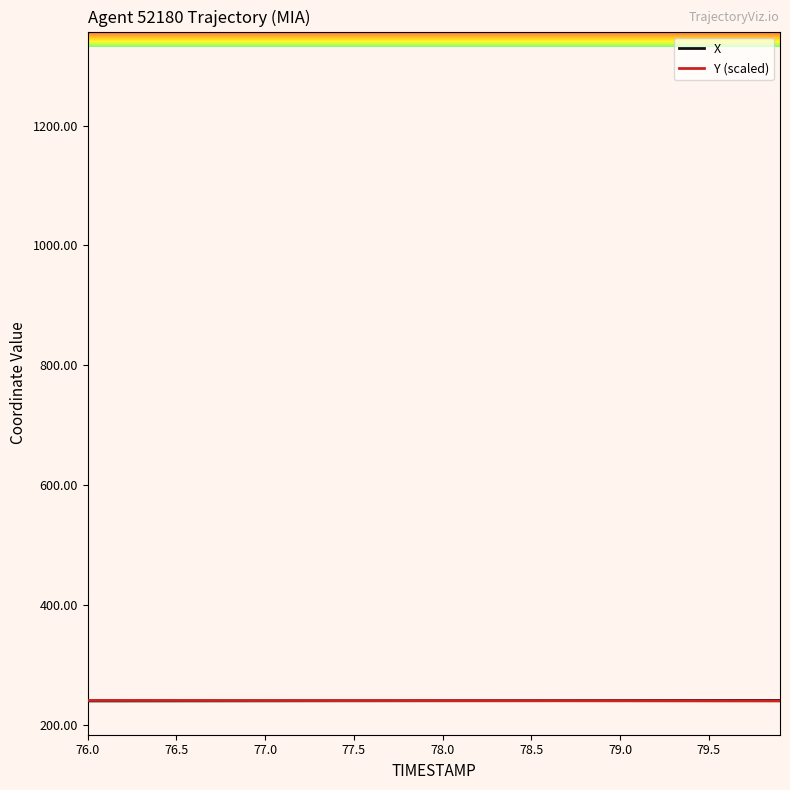

What is the smallest value displayed?

239.5